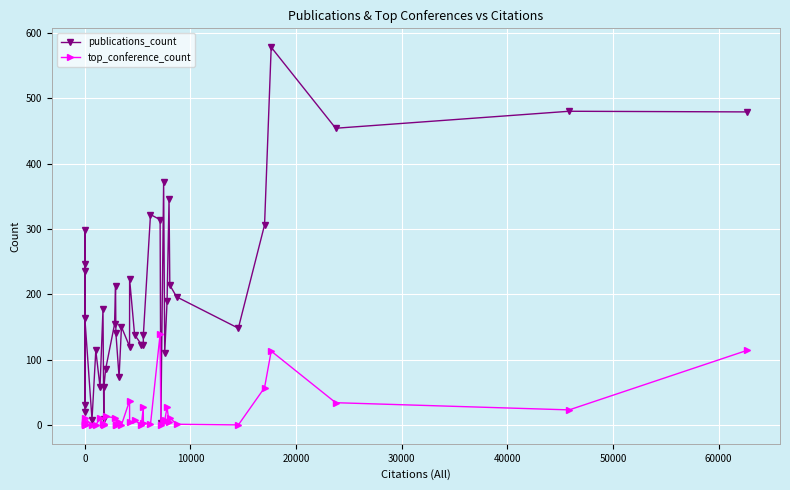

Reading left to right, what are all the values shown in this chart?

publications_count: 20	246	235	31	299	163	8	114	58	177	9	58	85	154	213	141	73	150	120	223	138	123	122	138	322	314	3	372	110	189	345	214	196	148	306	578	454	480	479
top_conference_count: 0	1	5	1	0	10	0	0	10	1	0	1	13	11	0	0	5	0	37	4	7	0	27	3	1	139	0	5	7	27	4	11	1	0	57	113	34	23	114